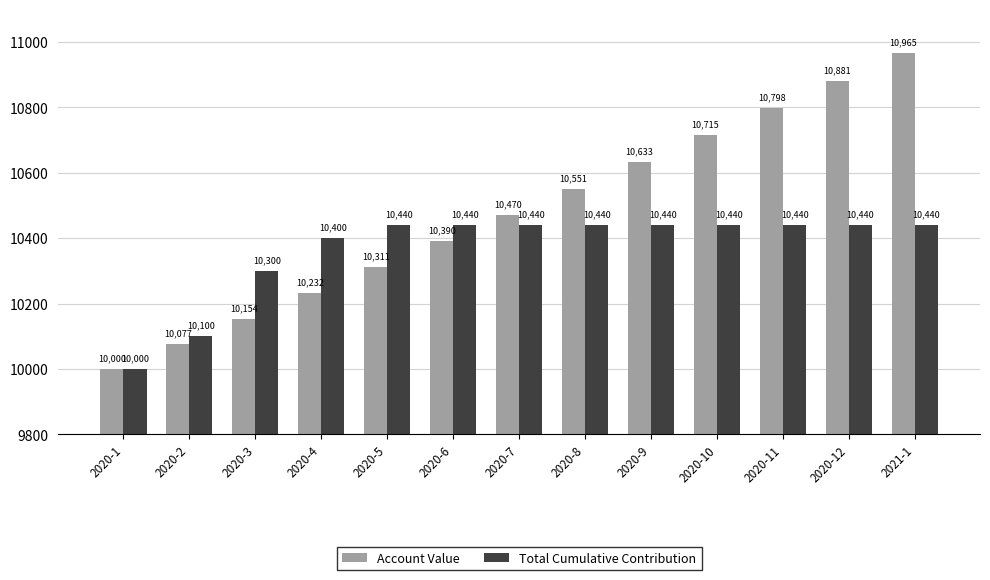

At which label does Account Value reach its minimum?

2020-1